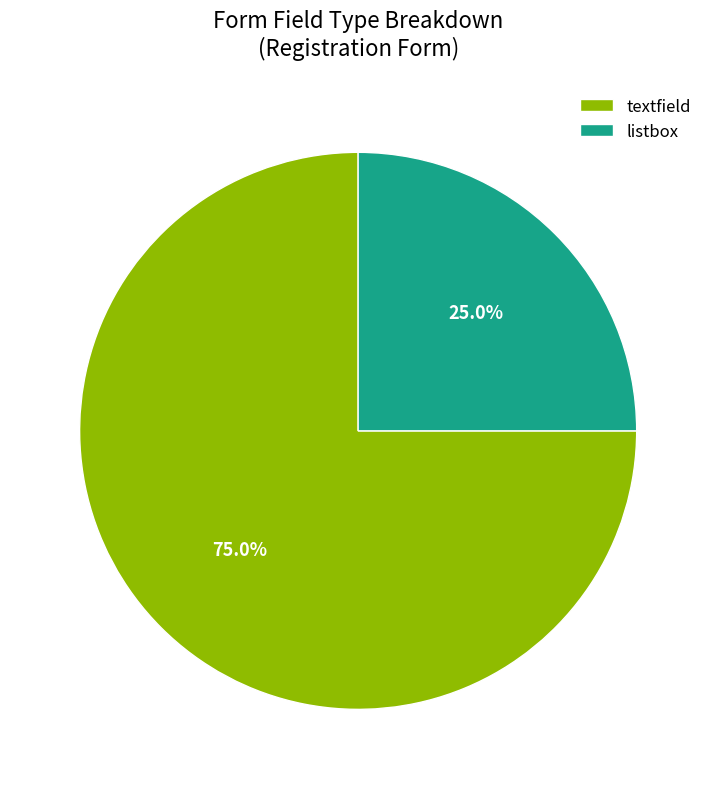

Count the number of slices in the pie.

2